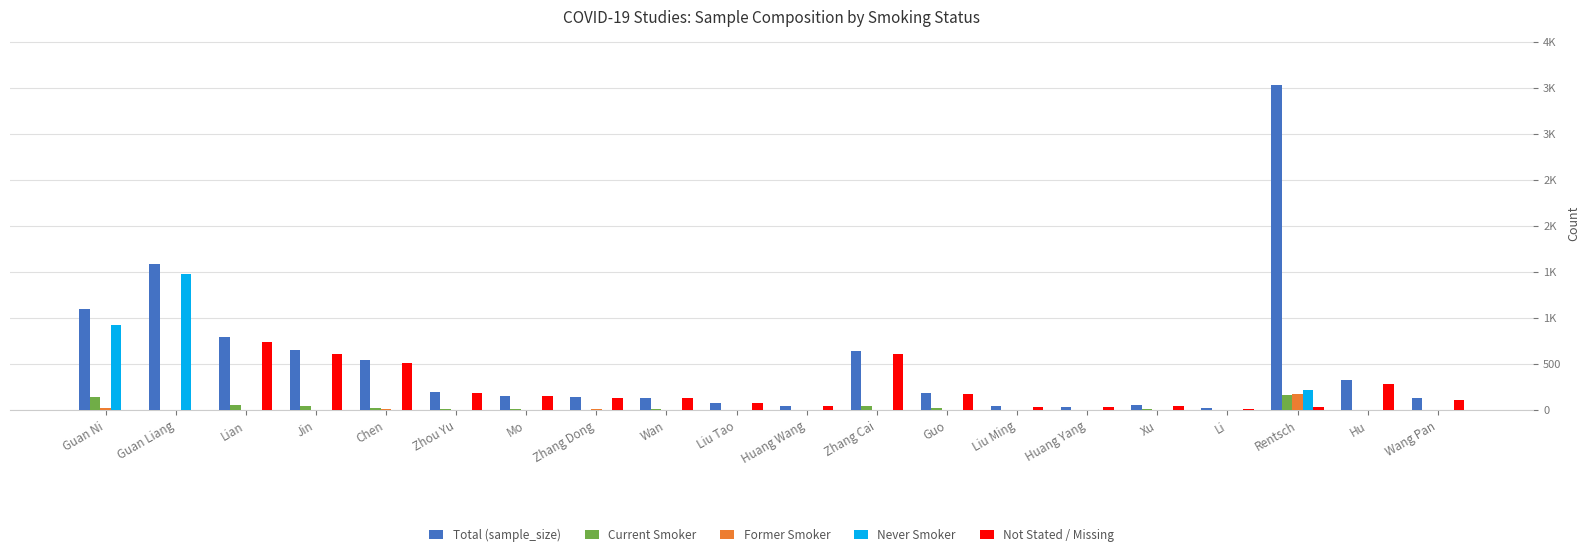

Is the value of Total (sample_size) at Rentsch greater than the value of Former Smoker at Li?

Yes